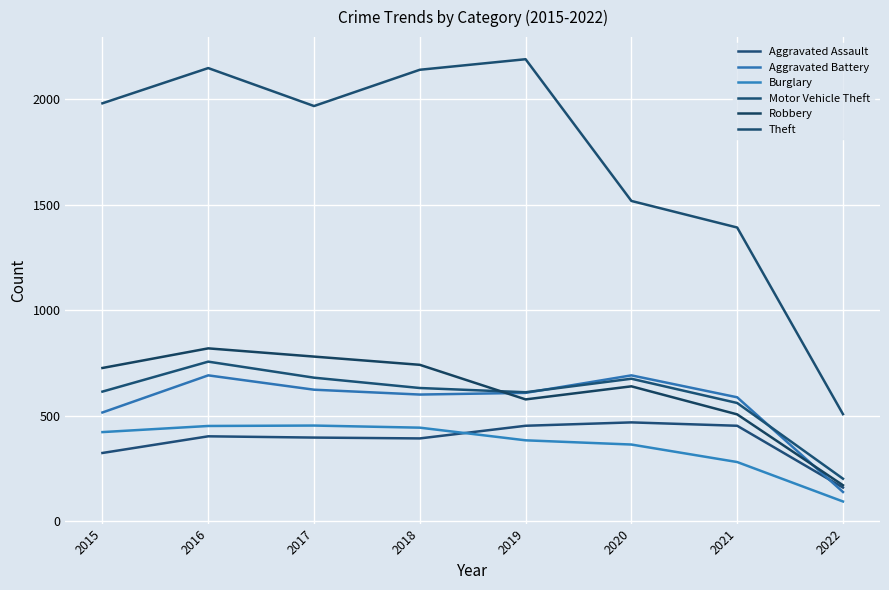

How many interior local valleys does the Robbery series have?

1